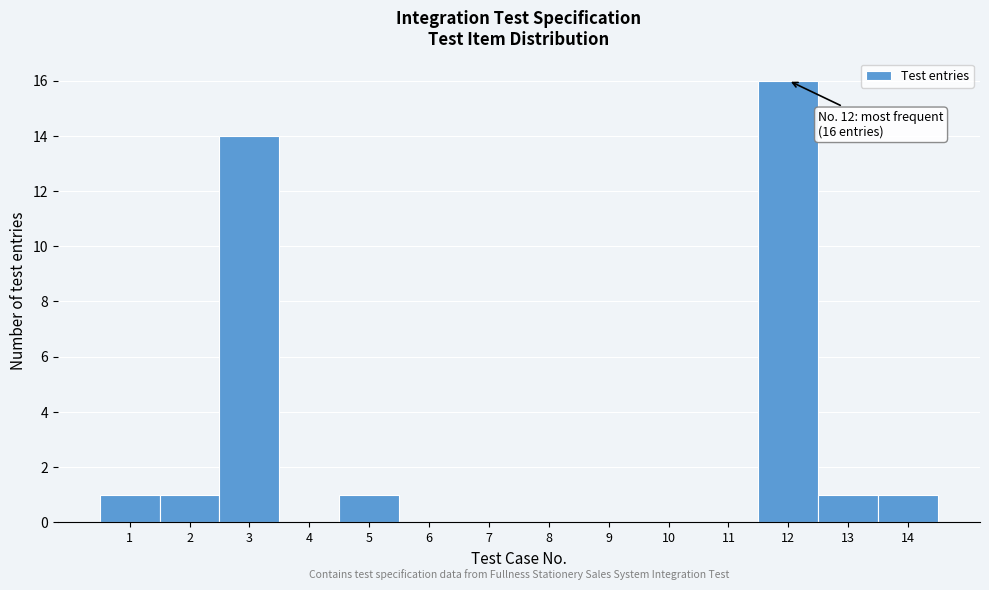

Which range on the x-axis has the tallest bar?

11.5 to 12.5